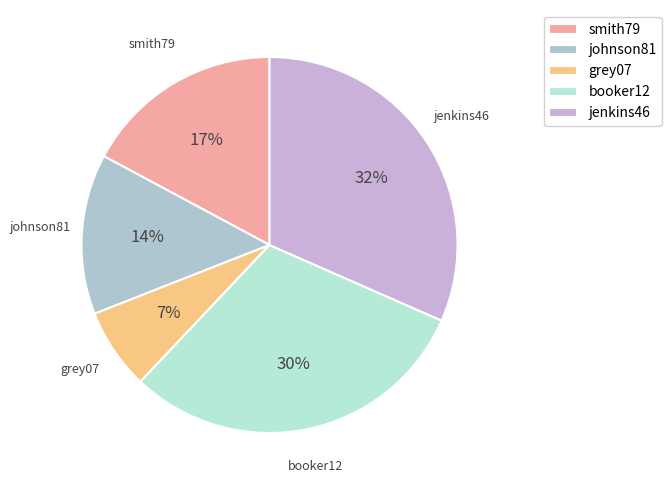

What is the largest slice in the pie chart?

jenkins46